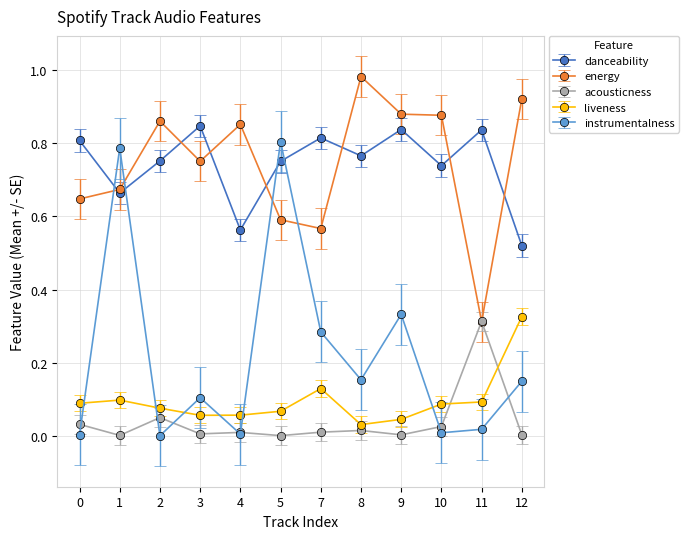

How many lines are shown in the chart?

5